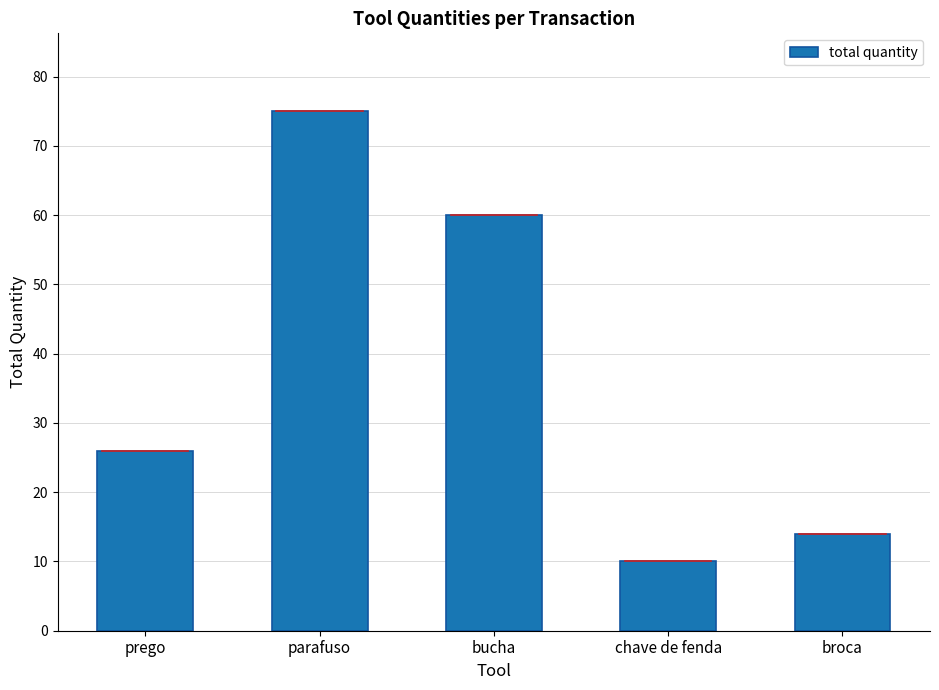

What is the sum of all values?

185